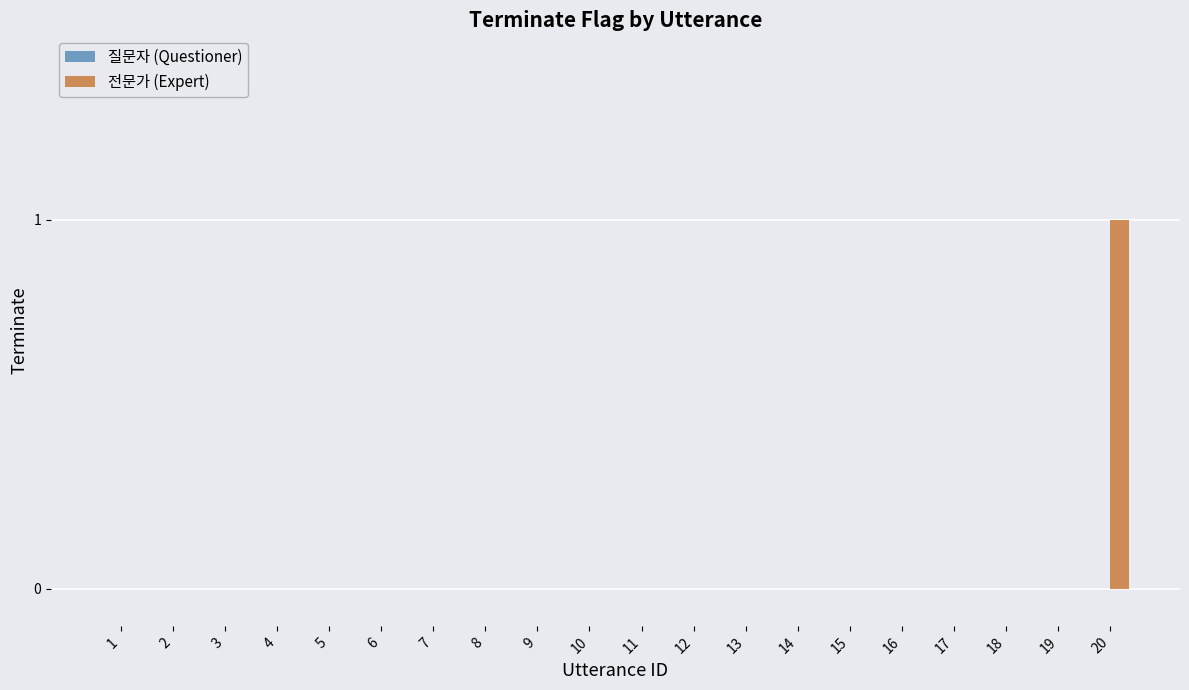

True or false: the data shows -1 at 5.

False